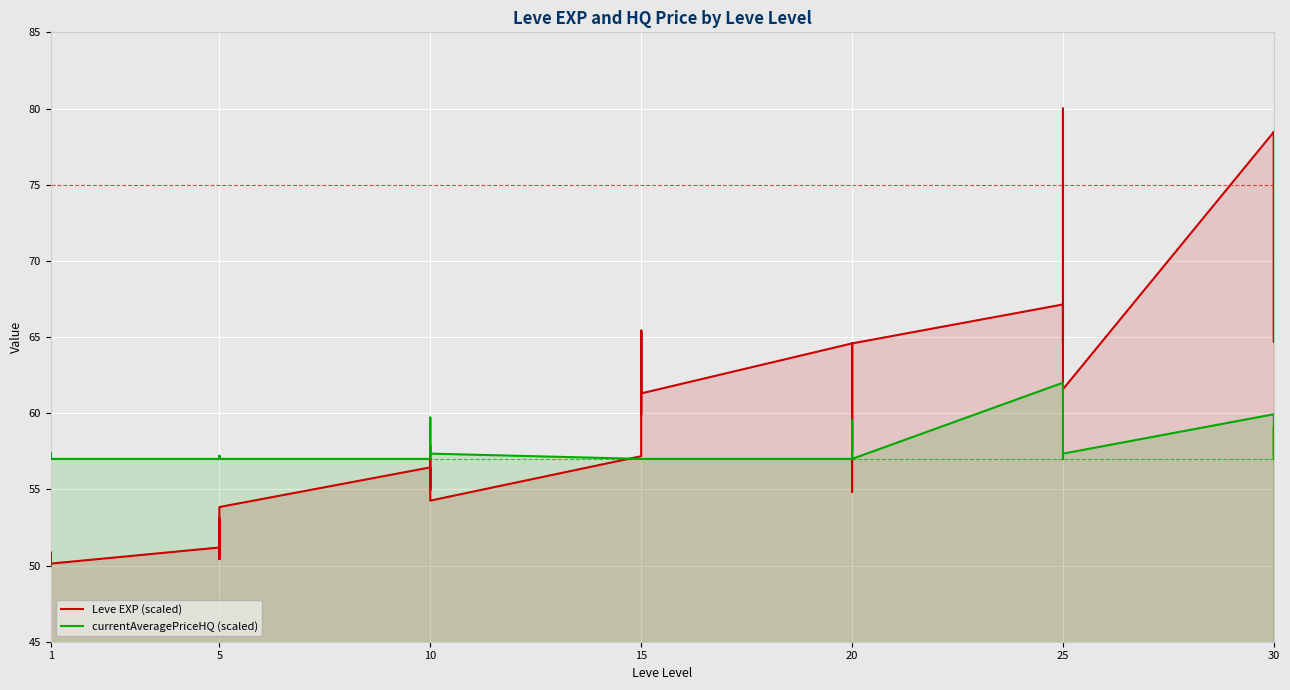

True or false: Leve EXP (scaled) and currentAveragePriceHQ (scaled) cross at least once.

True